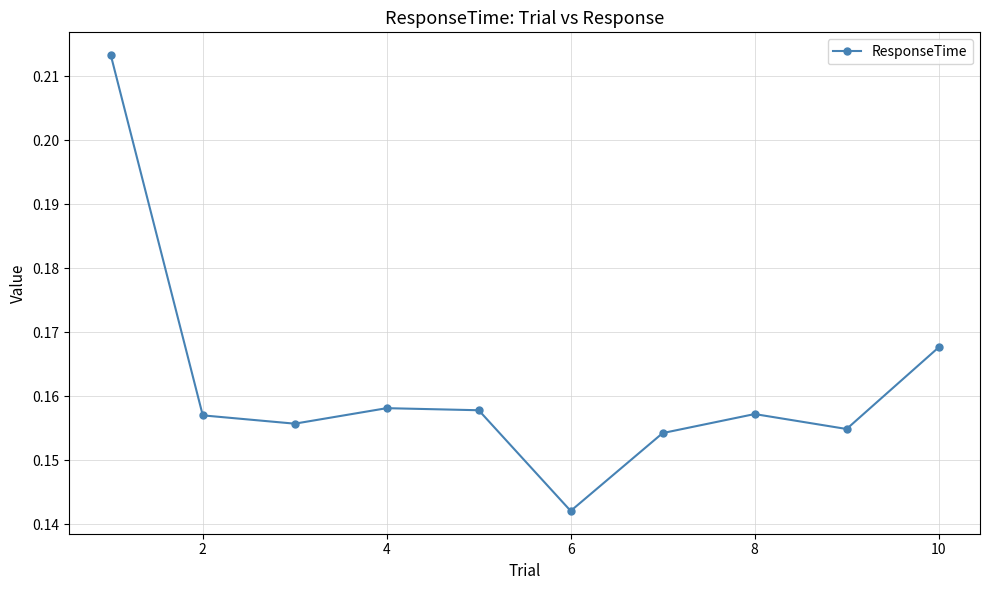

True or false: the data has more than 1 interior local peaks.

True